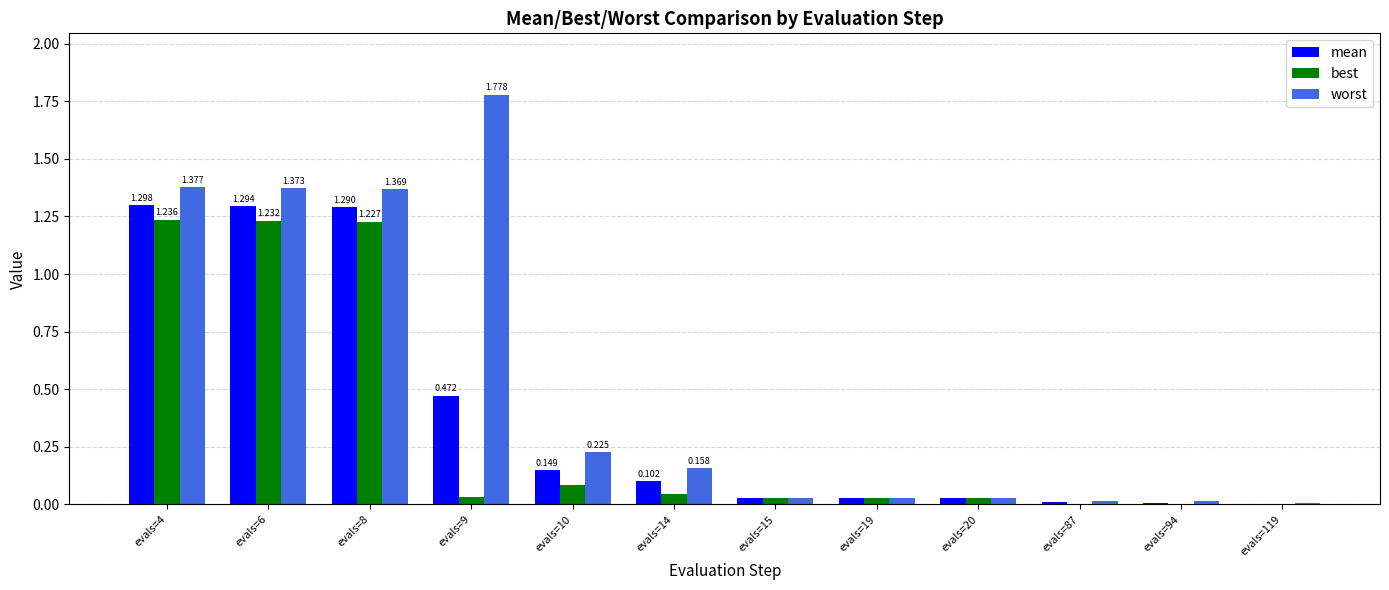

Which series has the largest total across all categories?

worst